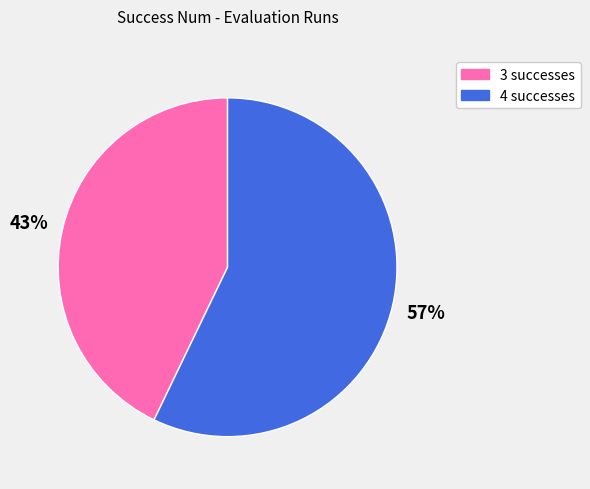

Combined, do 3 successes and 4 successes account for over 50%?

Yes